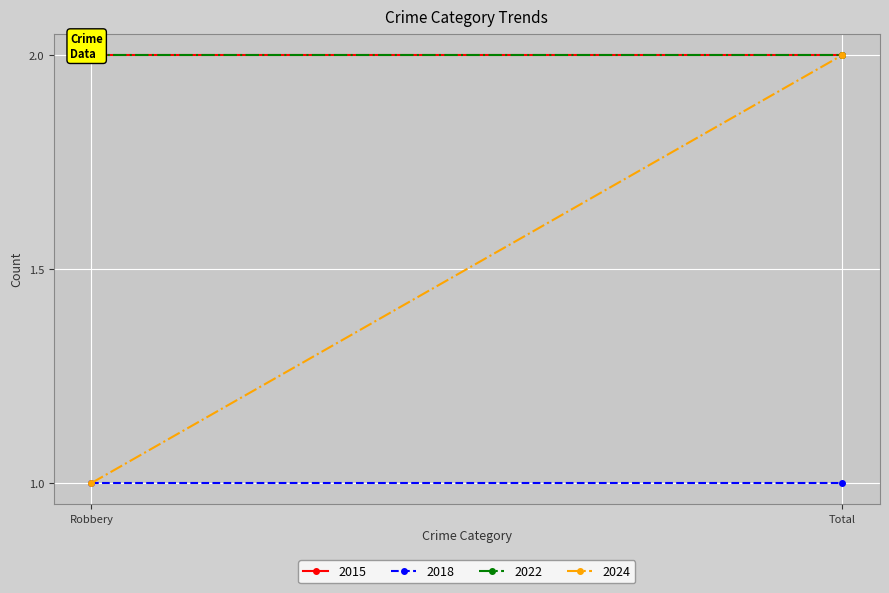

What is the sum of the 2015 values at Robbery and Total?

4